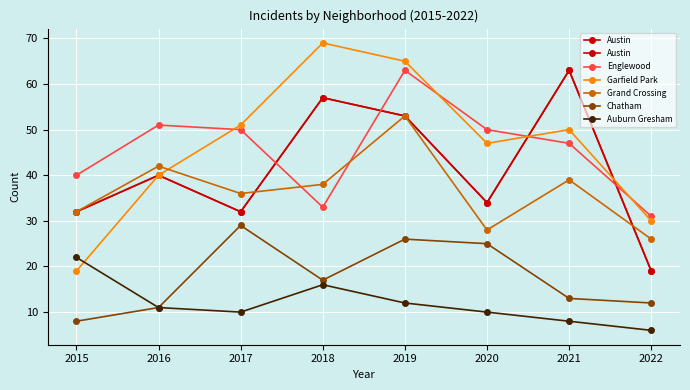

Is it true that Chatham equals 8 at 2015?

True